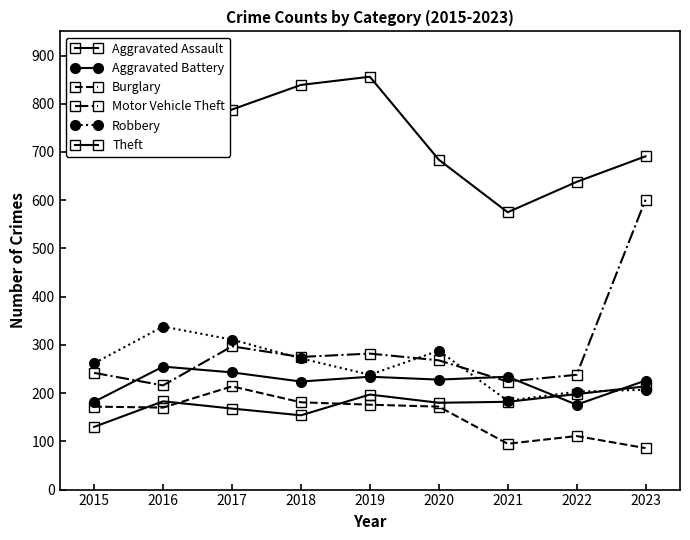

Which series has the largest total across all categories?

Theft